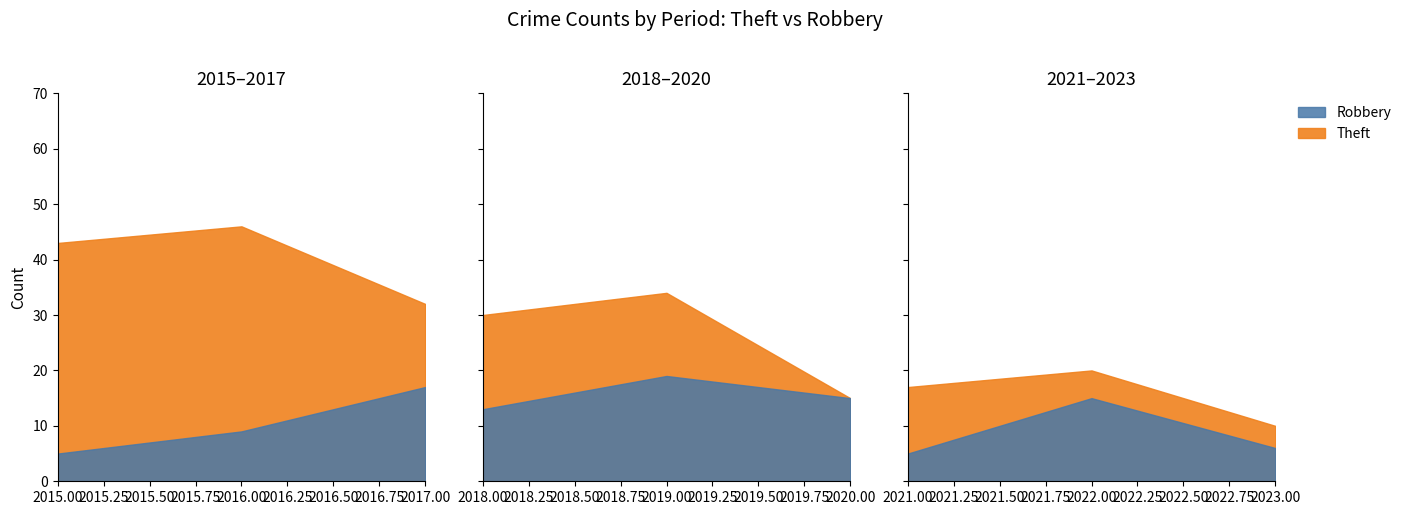

What is the sum of all Robbery values?

104